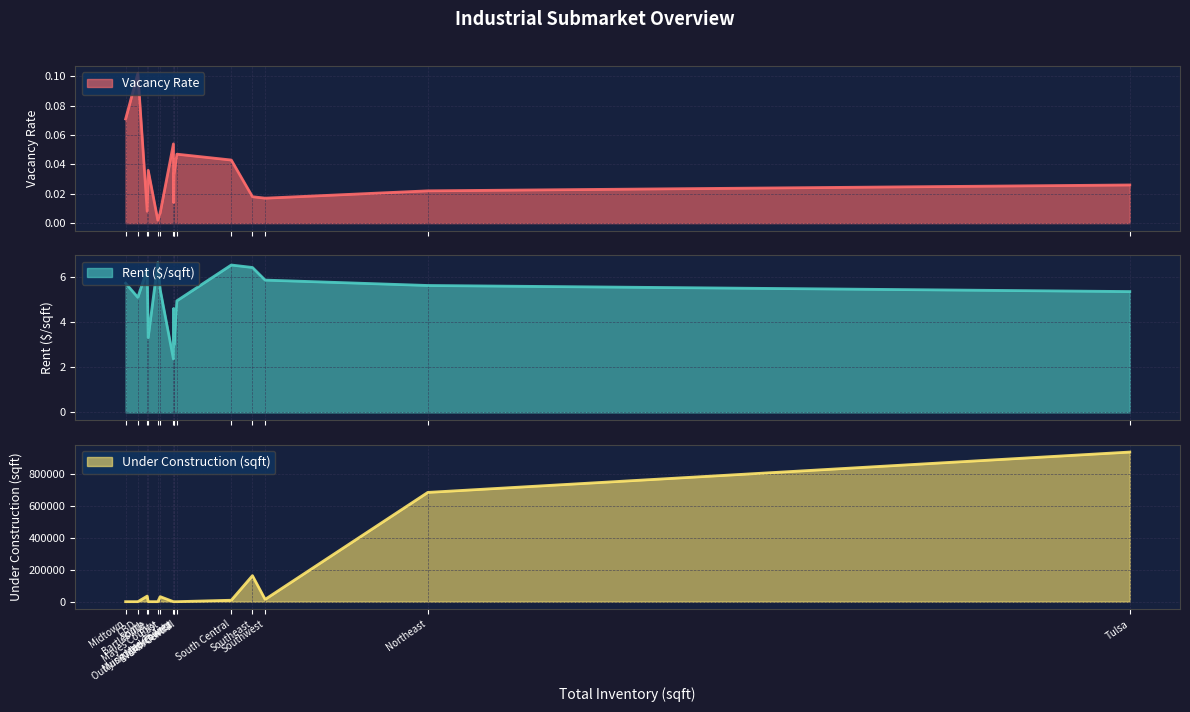

The under_construction_q series shows 8644.5 at Southwest. True or false?

False